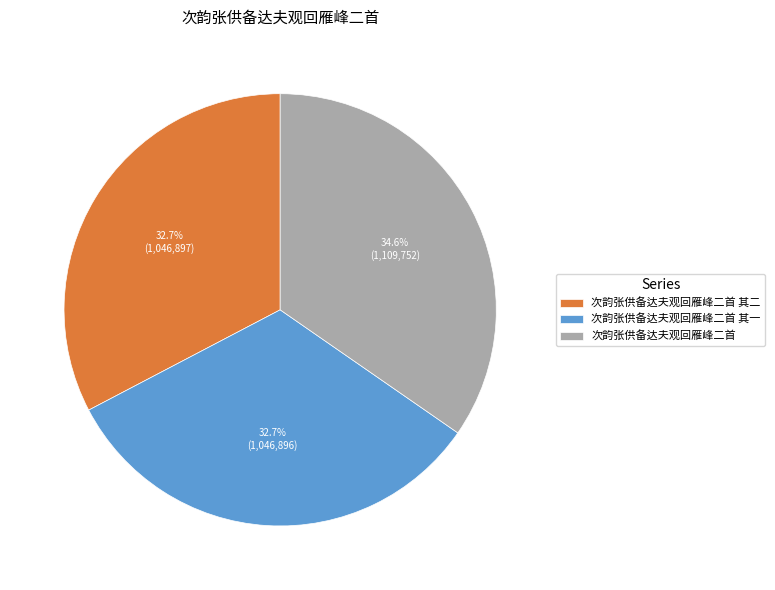

What is the ratio of the value at 次韵张供备达夫观回雁峰二首 to the value at 次韵张供备达夫观回雁峰二首 其一?

1.1